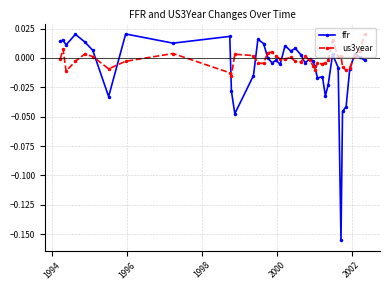

How many categories are shown in the chart?

40